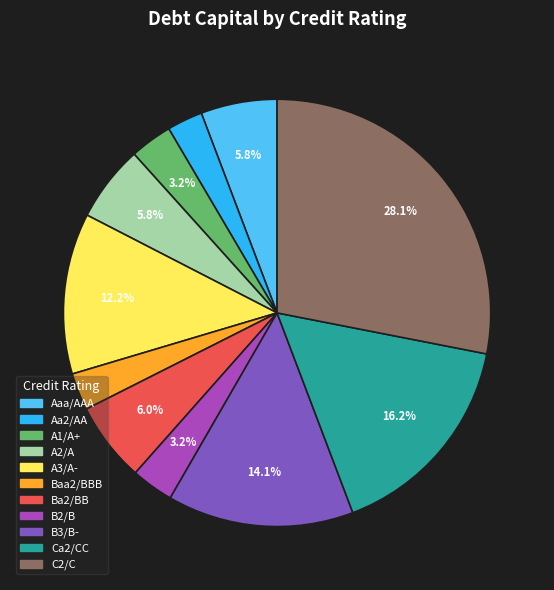

Is there a majority slice in this chart?

No